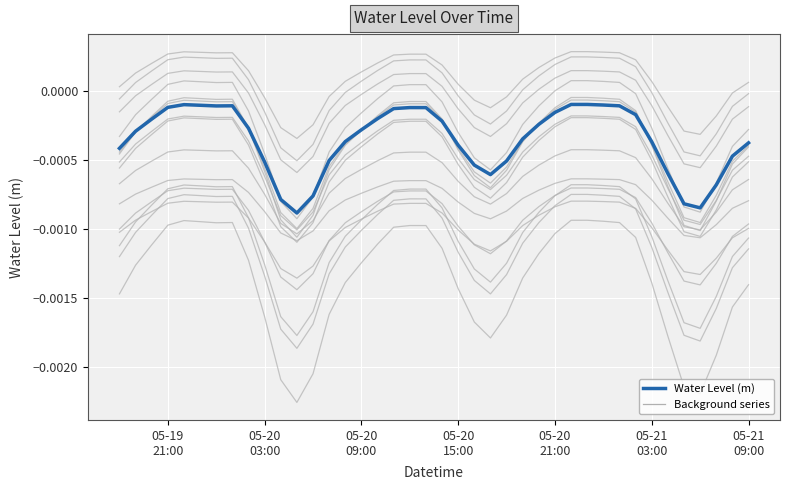

Does the chart display data point markers on the line(s)?

No